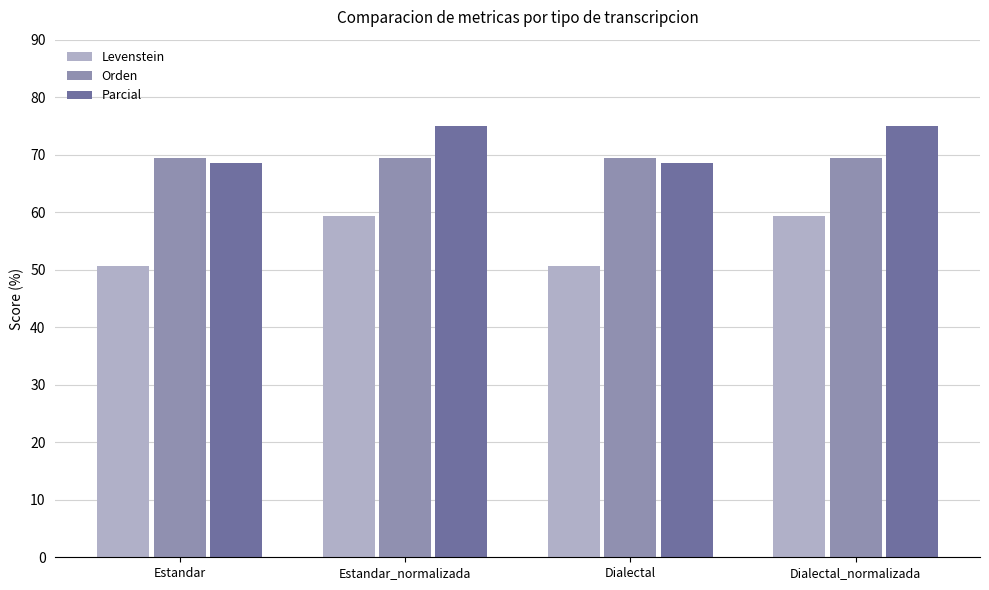

What is the total value across all series at Dialectal?

188.7